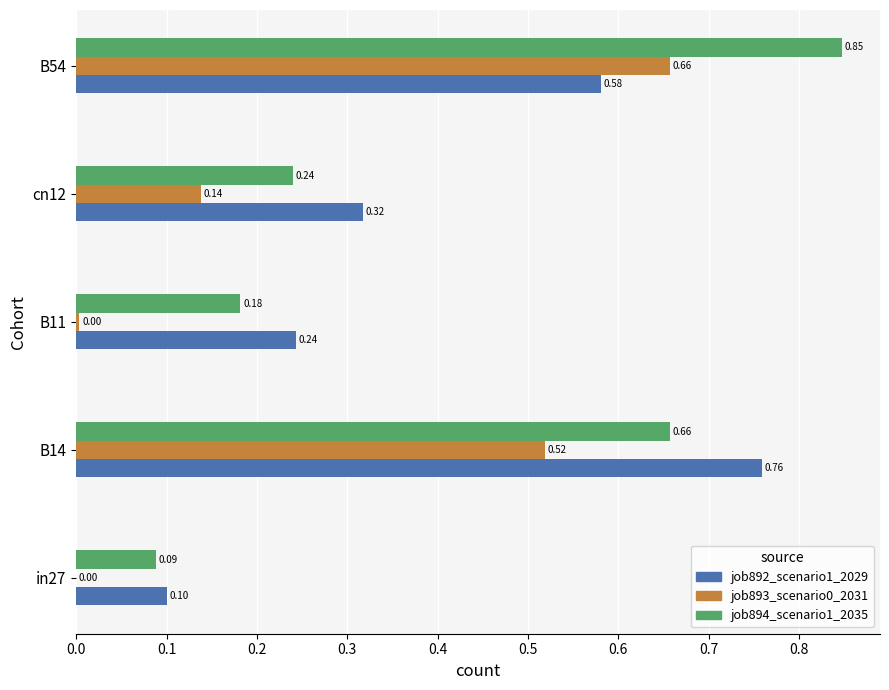

At which category is the sum across all series the highest?

B54